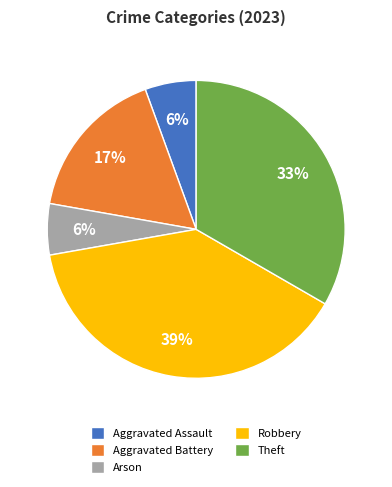

True or false: Aggravated Battery accounts for 11% of the total.

False